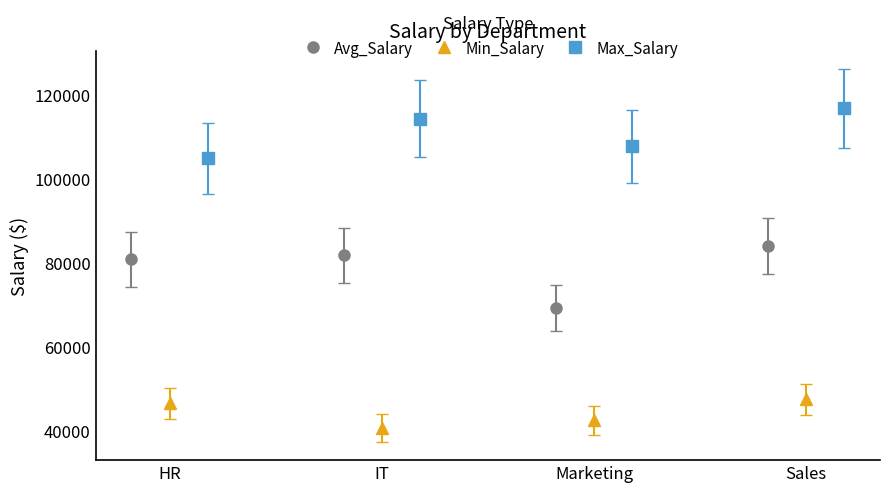

Rank the series by their maximum value, from highest to lowest.

Max_Salary, Avg_Salary, Min_Salary